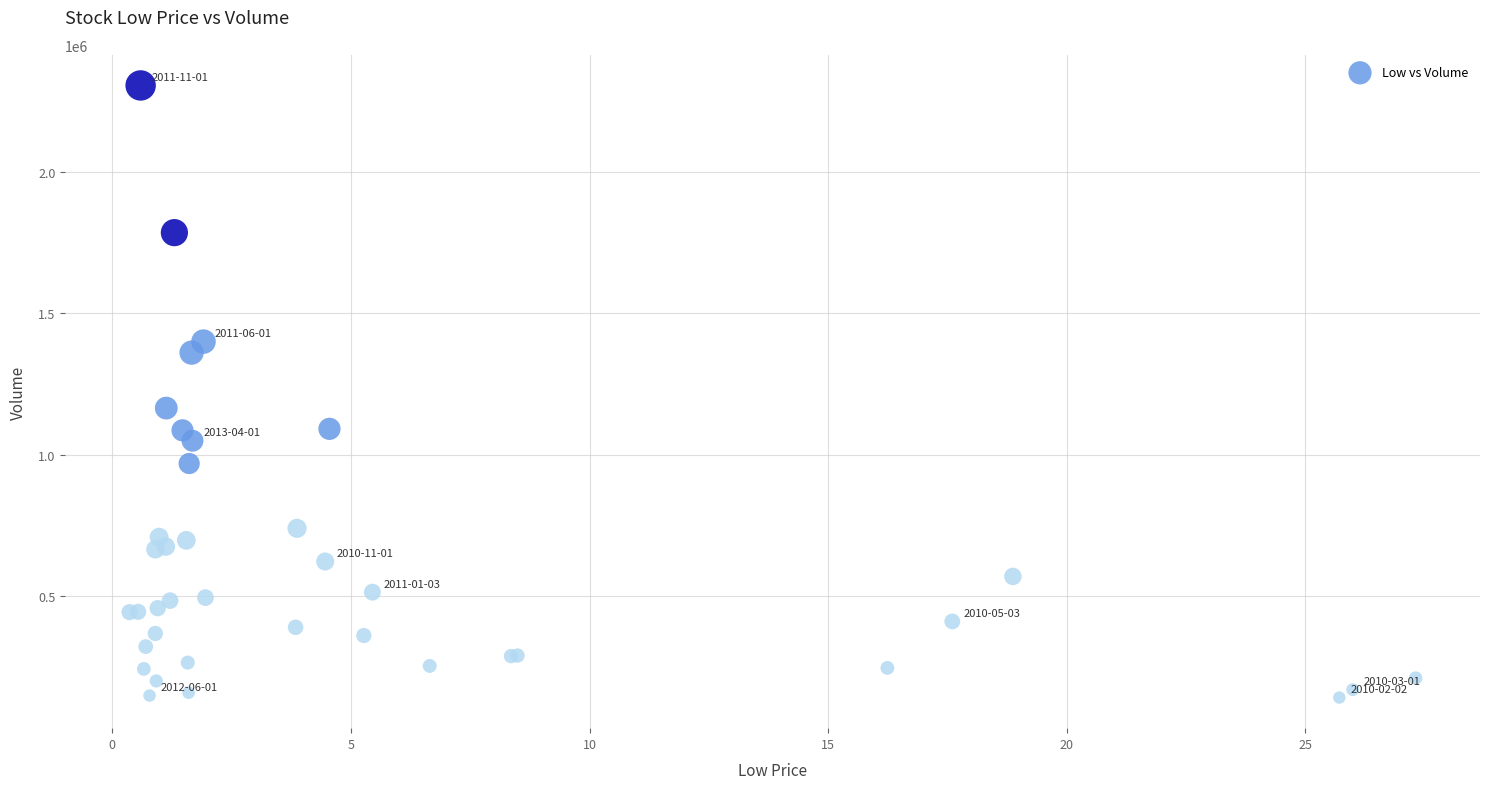

What Y value in the scatter plot is closest to 1223800?

1165100